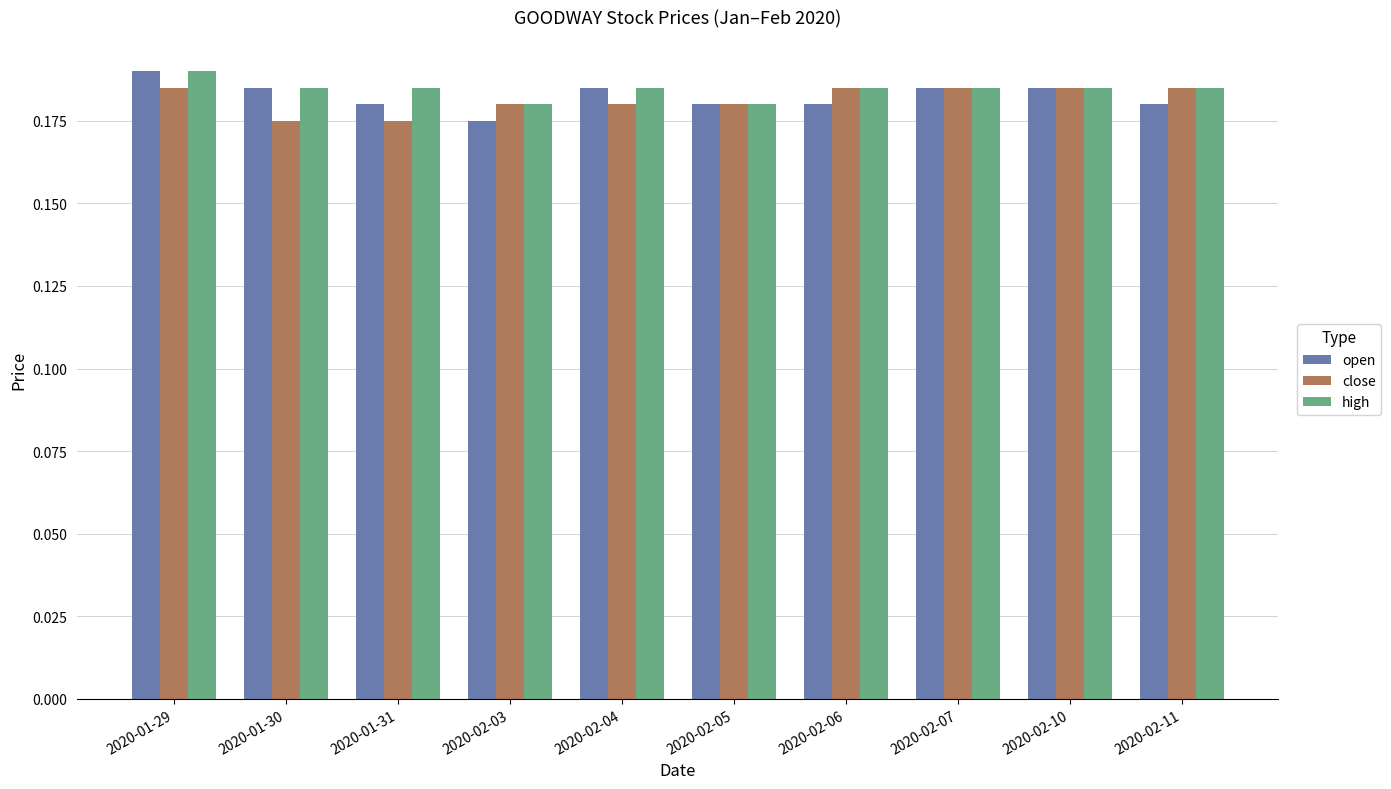

At which label does high reach its peak?

2020-01-29